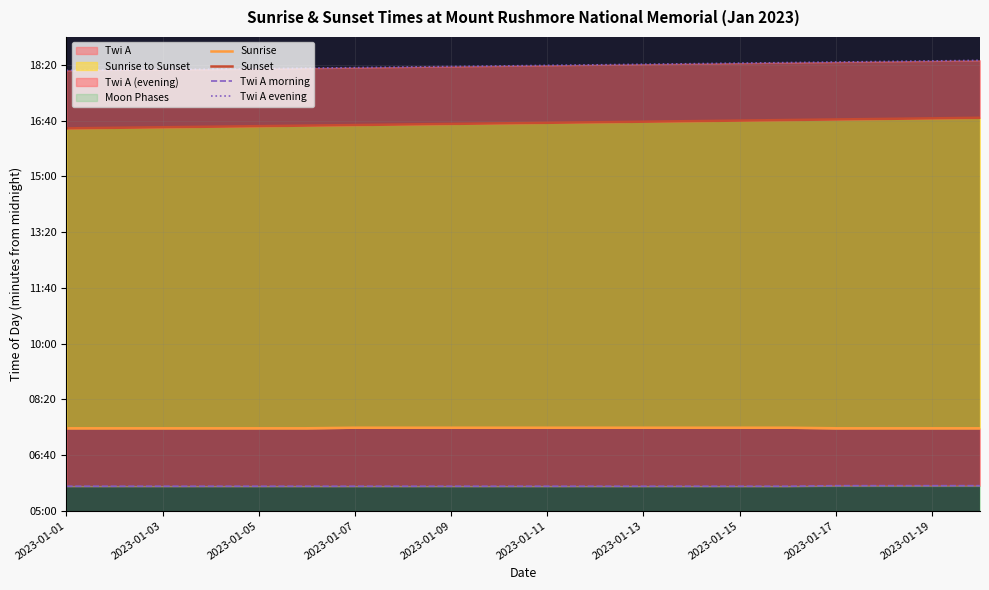

True or false: Twi A evening has more than 0 interior local peaks.

False